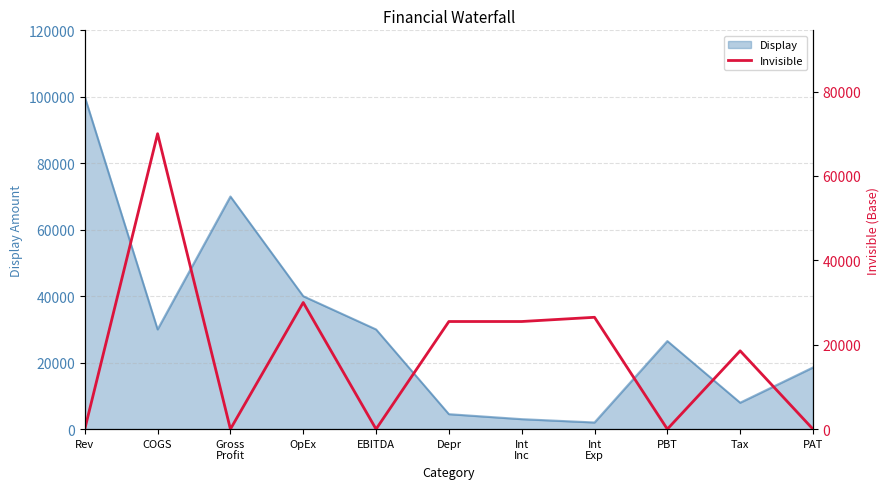

At which label does Display reach its peak?

Rev